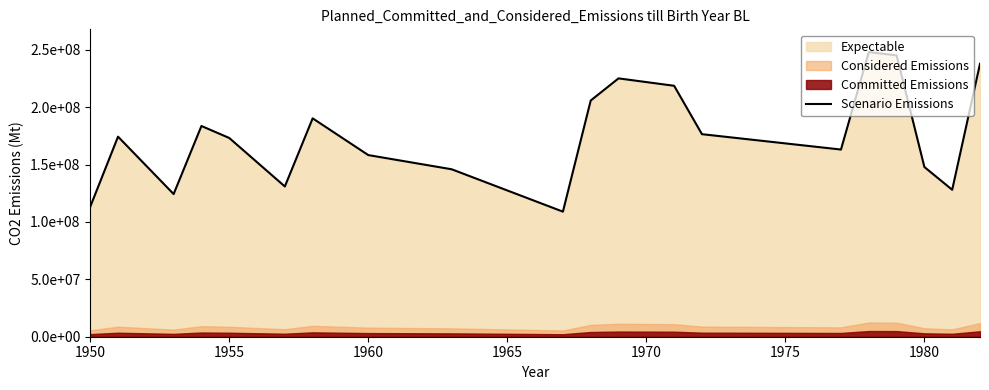

Does the chart display data point markers on the line(s)?

No